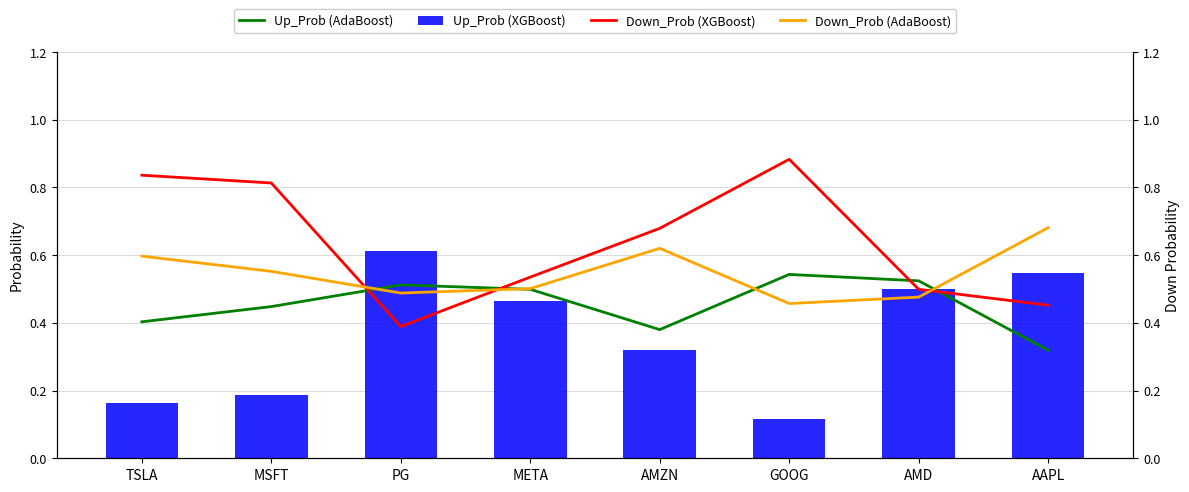

Count the number of categories in the chart.

8